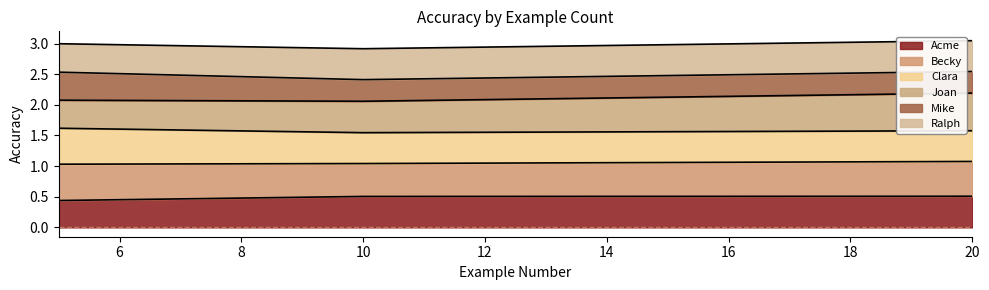

Does the chart have visible grid lines?

No